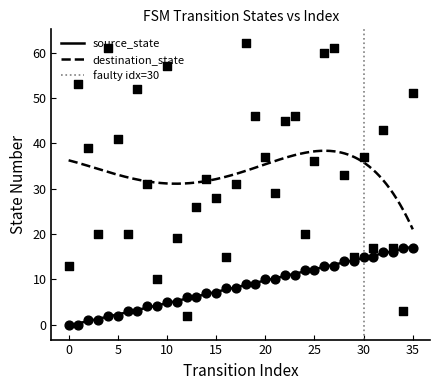

Which series has the largest total across all categories?

destination_state